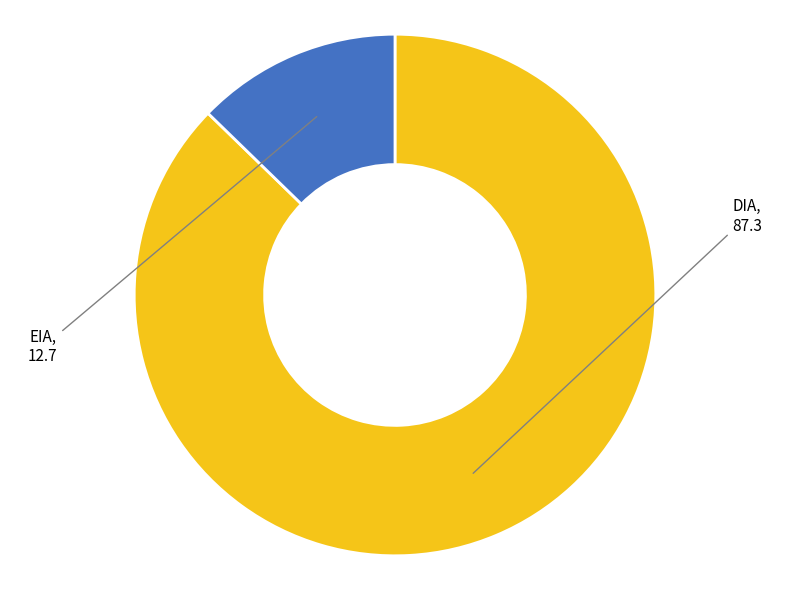

Does any single category account for the majority?

Yes